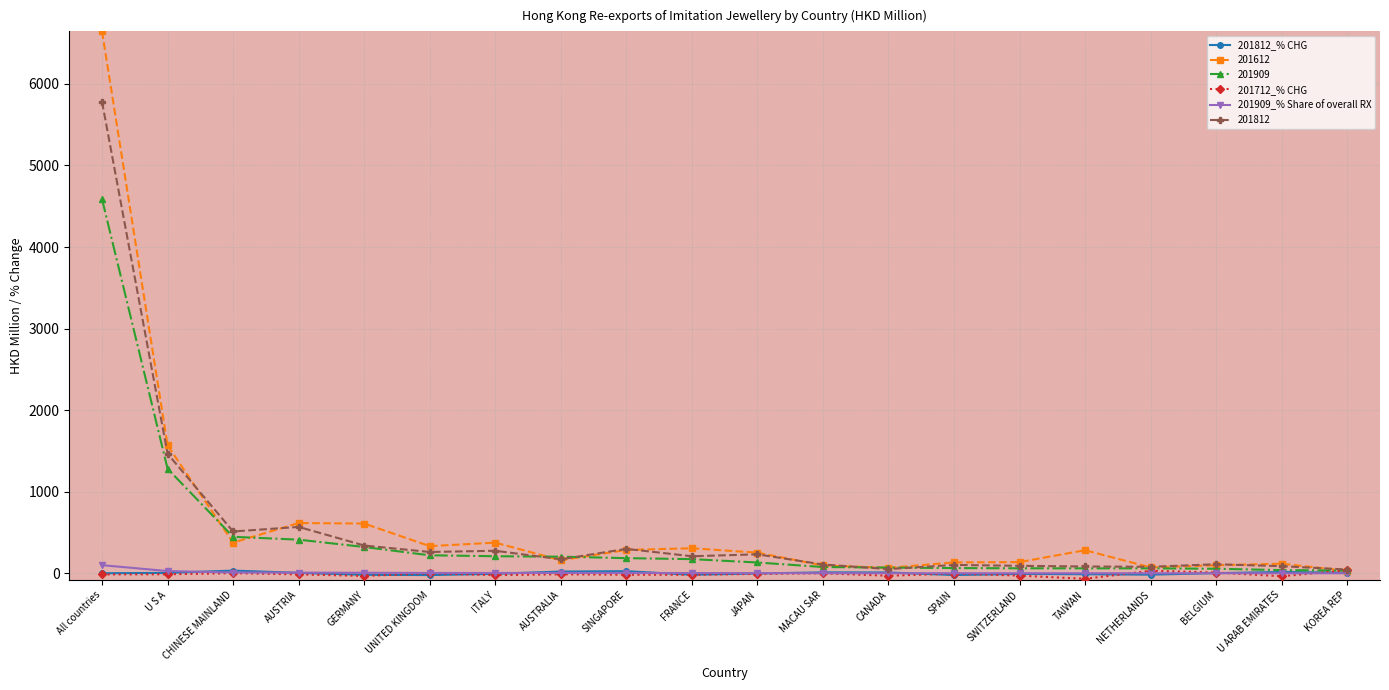

Between All countries and SPAIN, which series saw the biggest shift?

201612